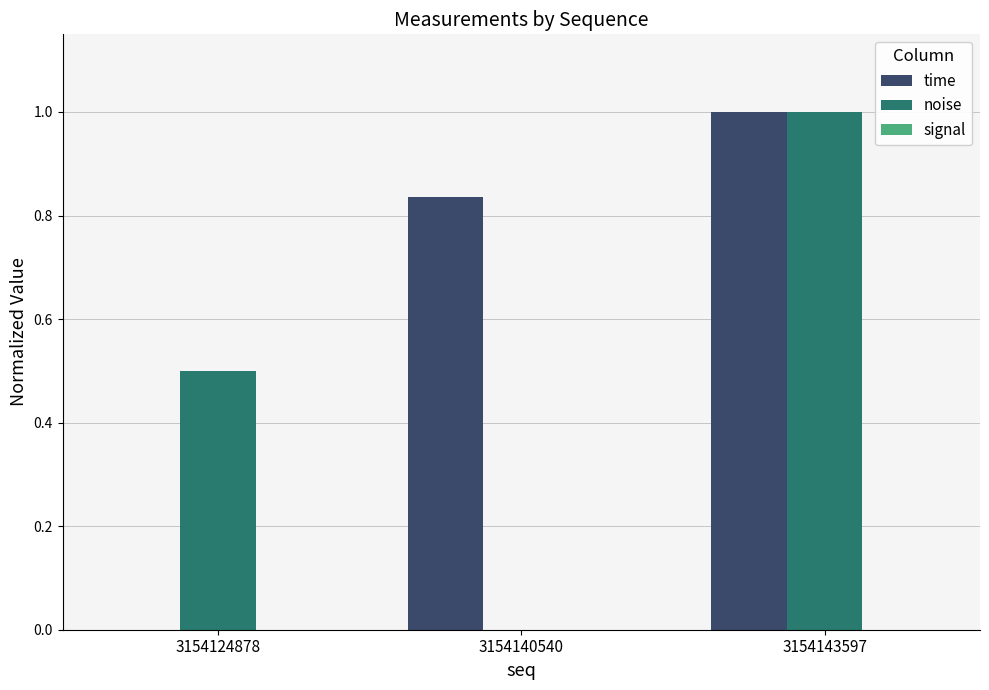

How many distinct data groups are displayed?

2